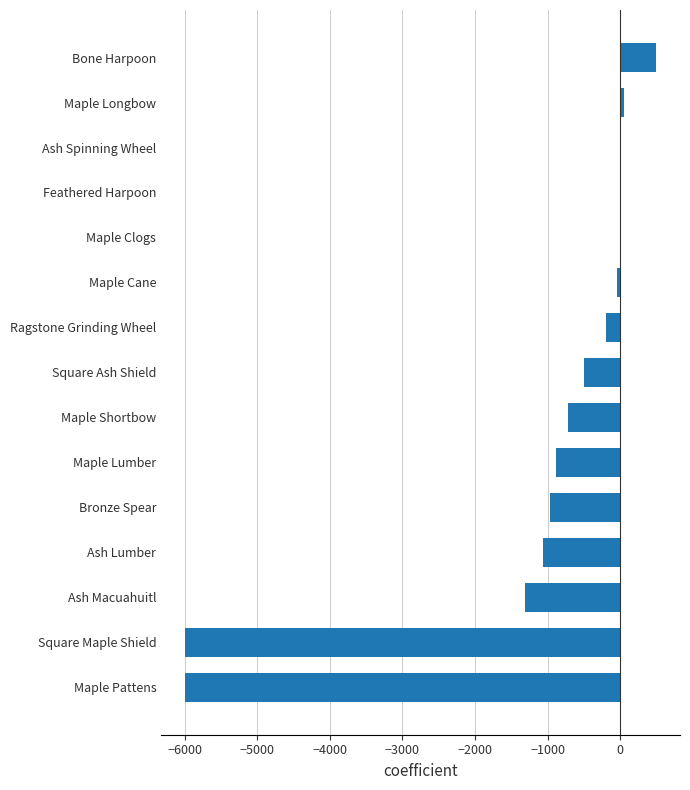

How many distinct data groups are displayed?

1